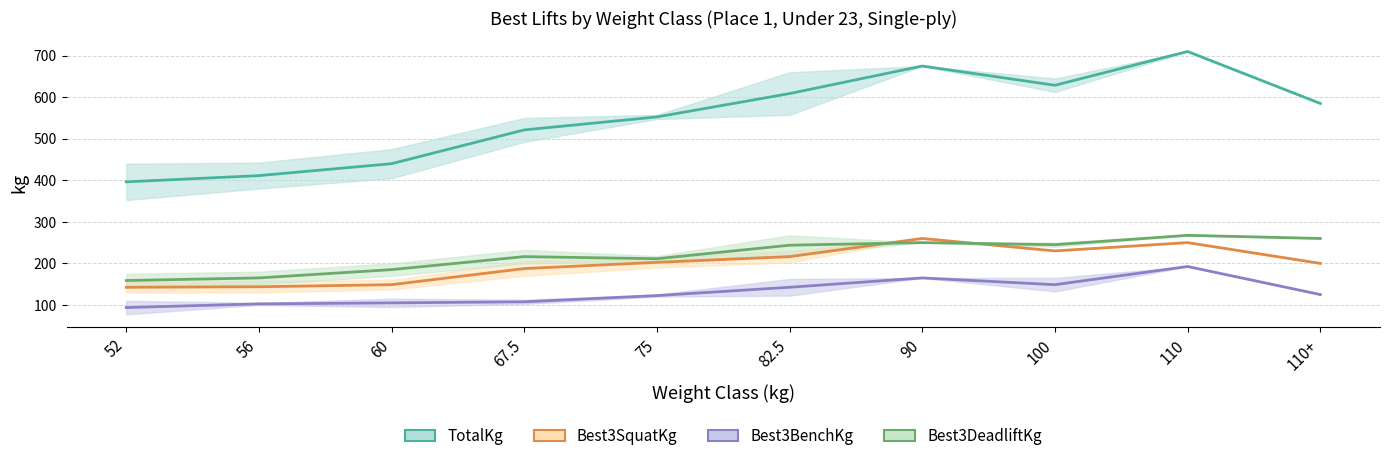

What is the approximate value of Best3DeadliftKg at 52?

158.8